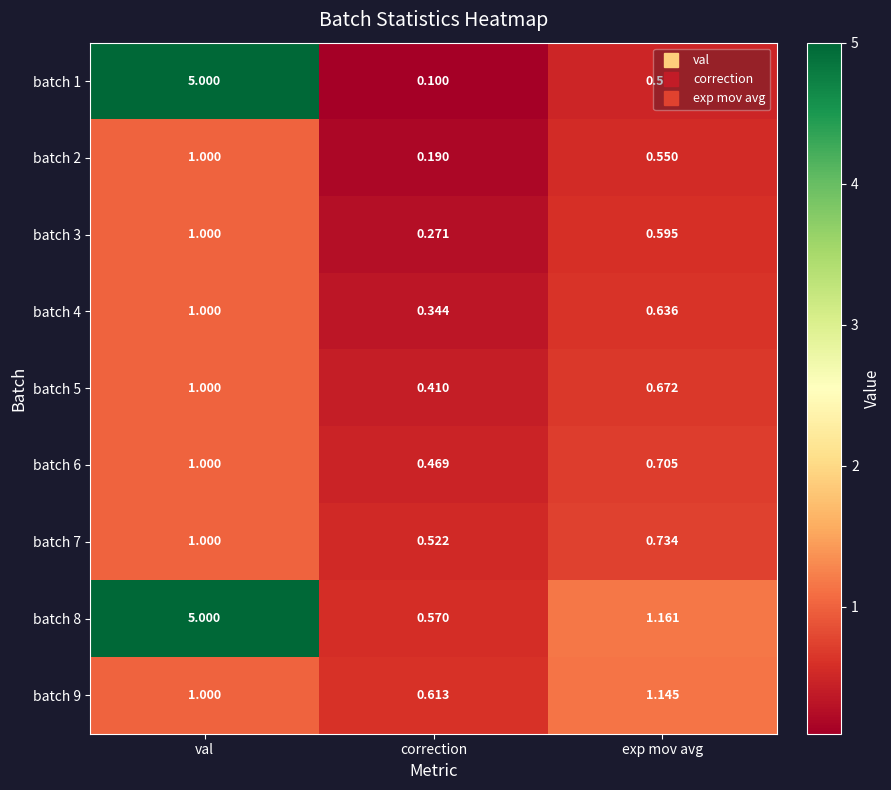

At which category is the sum across all series the highest?

val